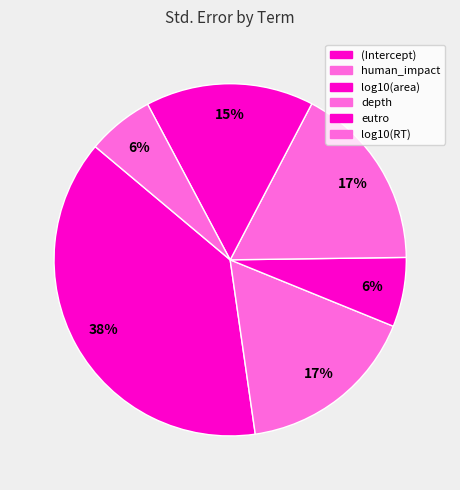

How many slices are in this pie chart?

6